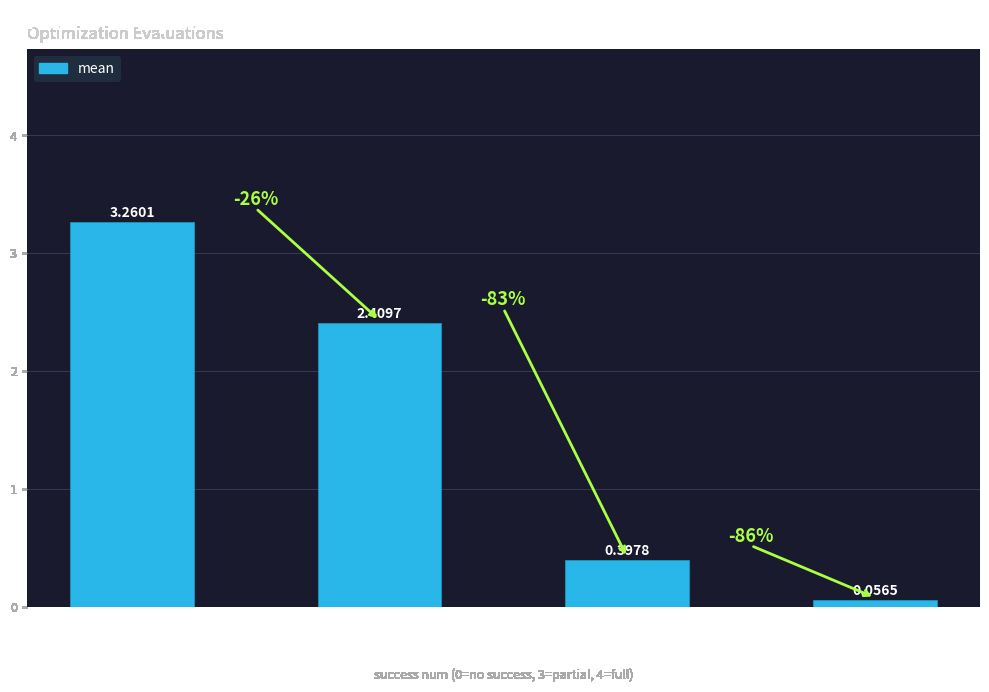

What is the average value?

1.5